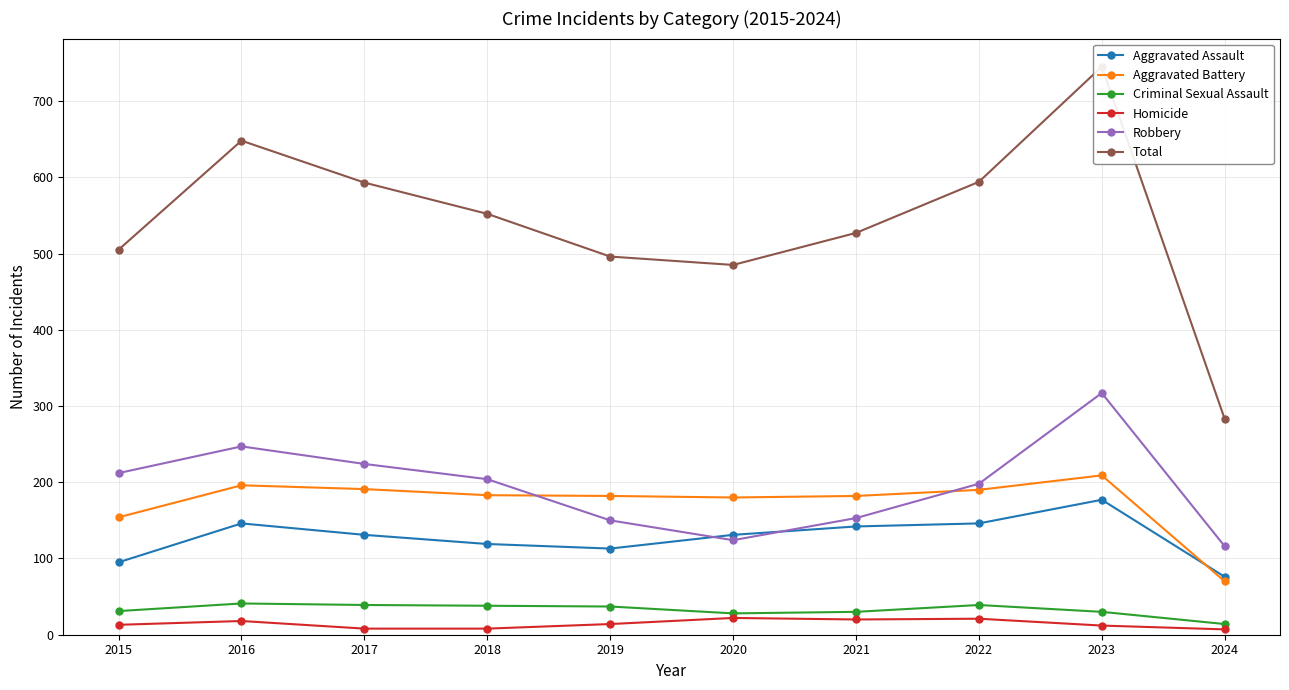

What is the average value of the Aggravated Battery series?

174